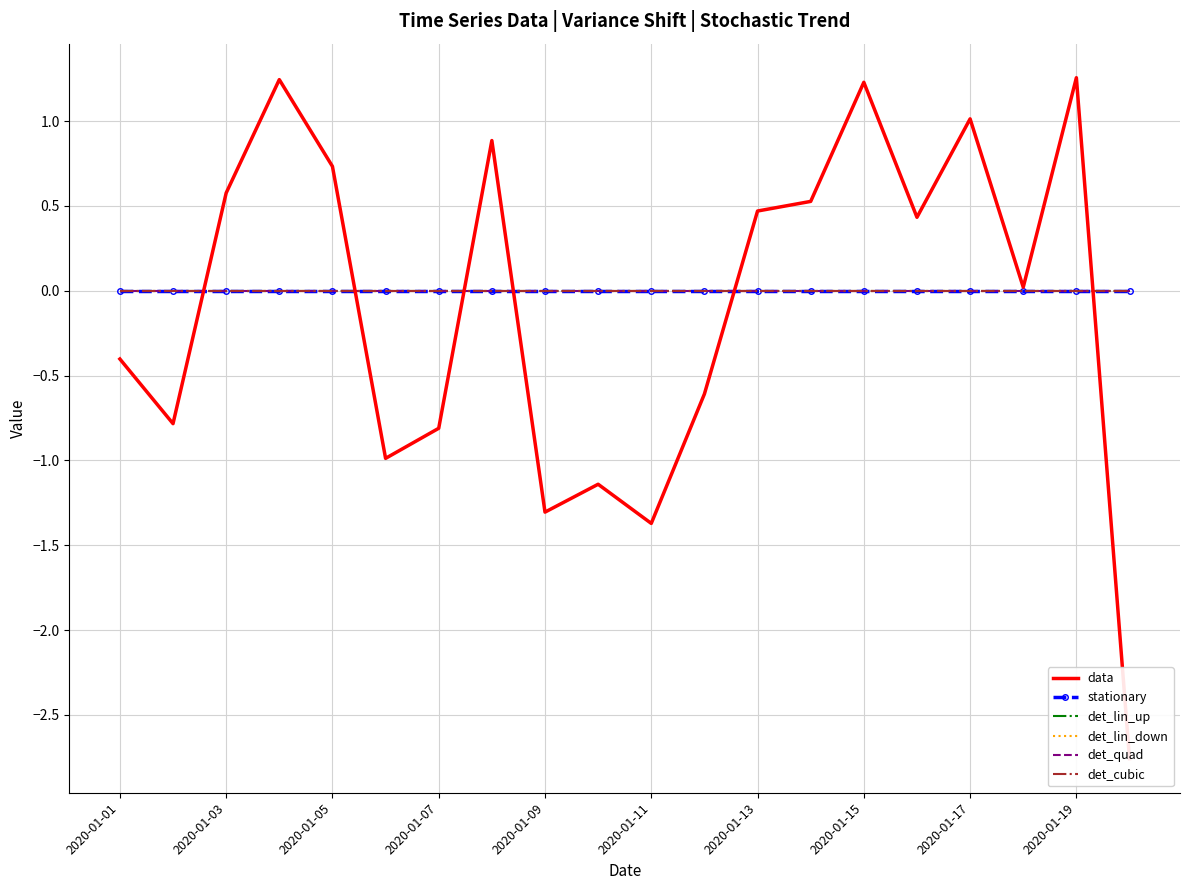

What position from the left is 2020-01-13?

13